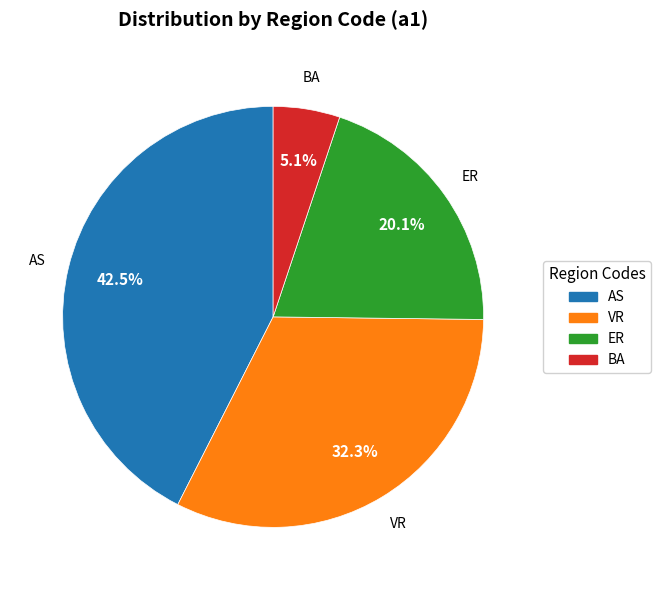

To the nearest percent, what is the average slice percentage?

25%